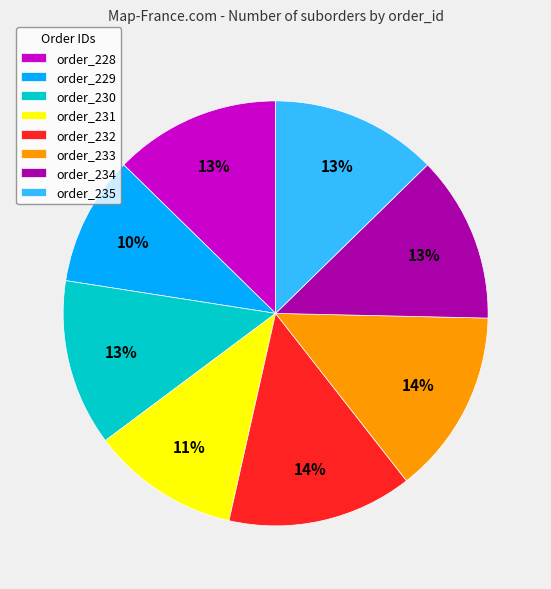

To the nearest percent, what portion does order_230 represent?

13%